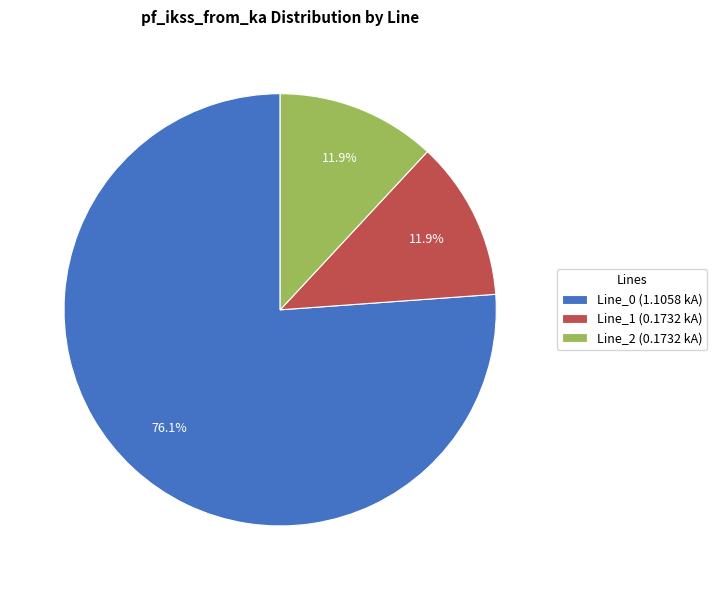

What is the total percentage of Line_0 (1.1058 kA) and Line_1 (0.1732 kA)?

88.1%